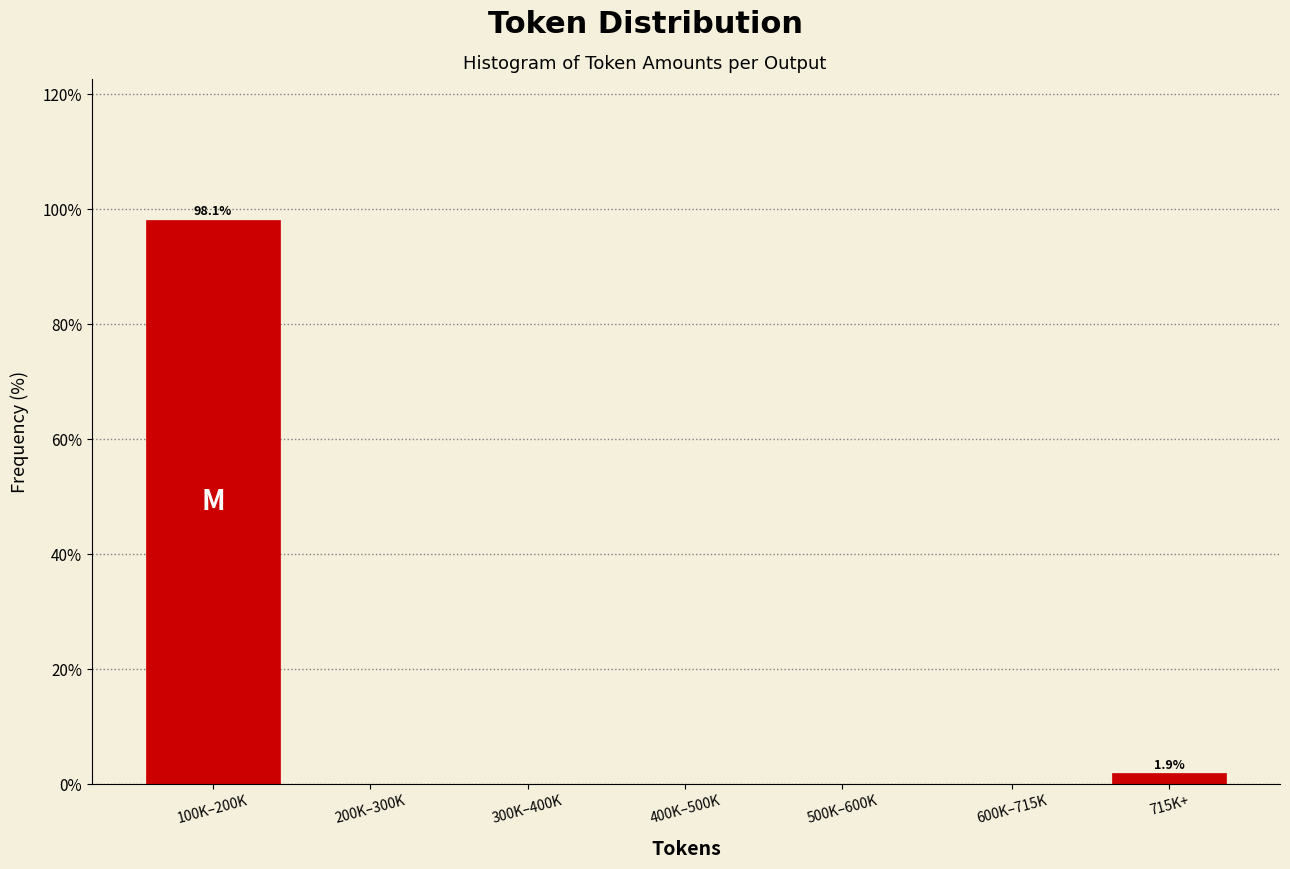

Reading left to right, transcribe all the data shown in this chart.

100K–200K=98.1	200K–300K=0.0	300K–400K=0.0	400K–500K=0.0	500K–600K=0.0	600K–715K=0.0	715K+=1.9